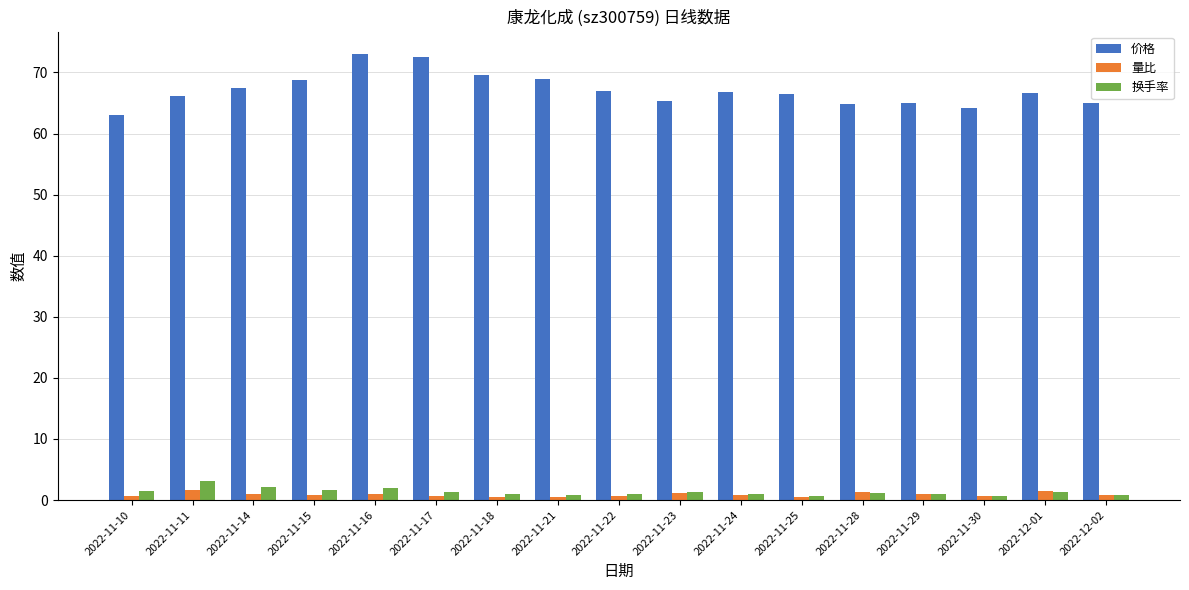

Which series has the widest spread of values?

价格